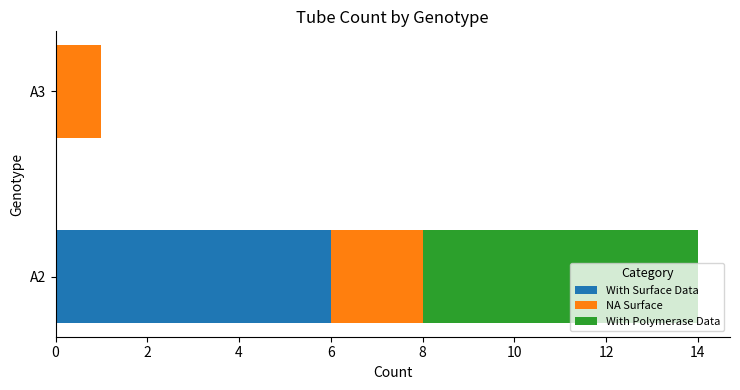

True or false: With Surface Data has a value of 6 at A2.

True